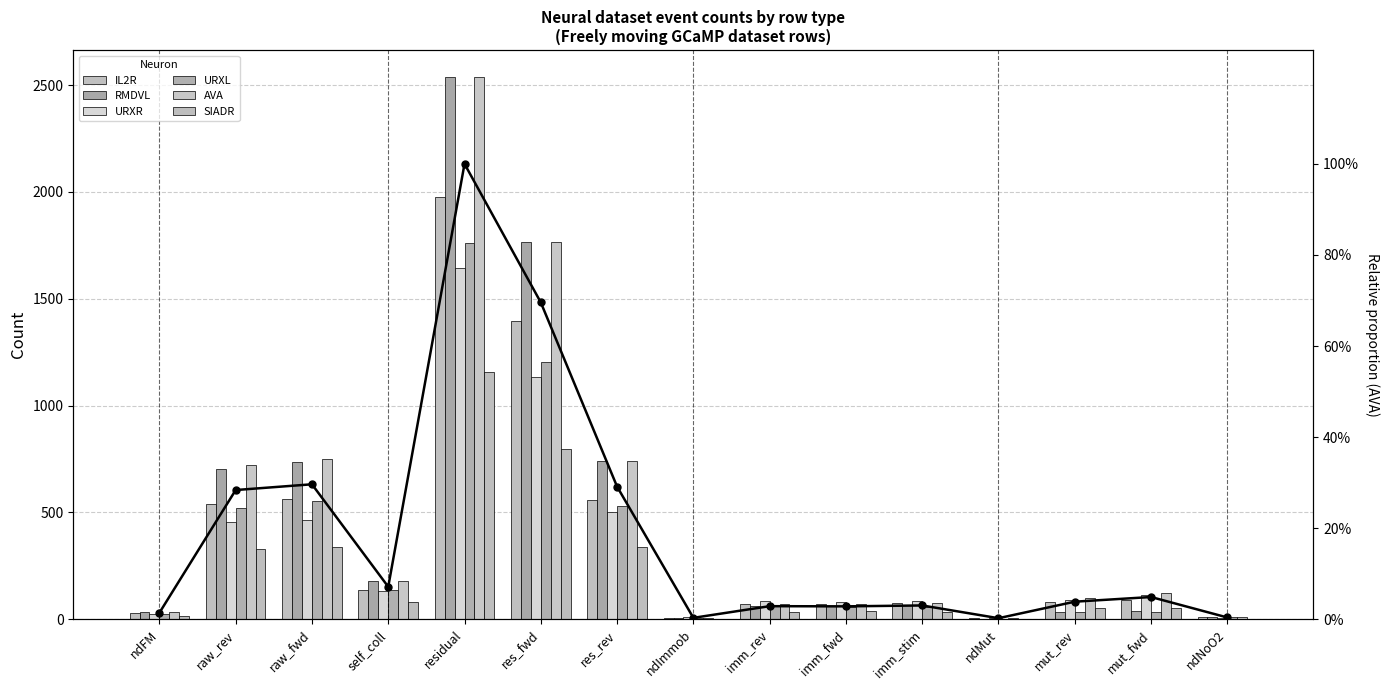

What is the approximate value of URXR at mut_fwd, to the nearest 10?

120